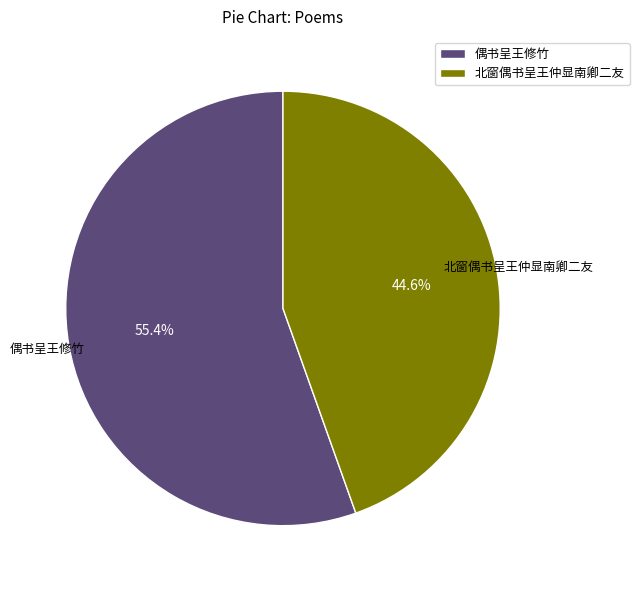

To the nearest percent, what is the difference between the largest and smallest slice percentages?

11%